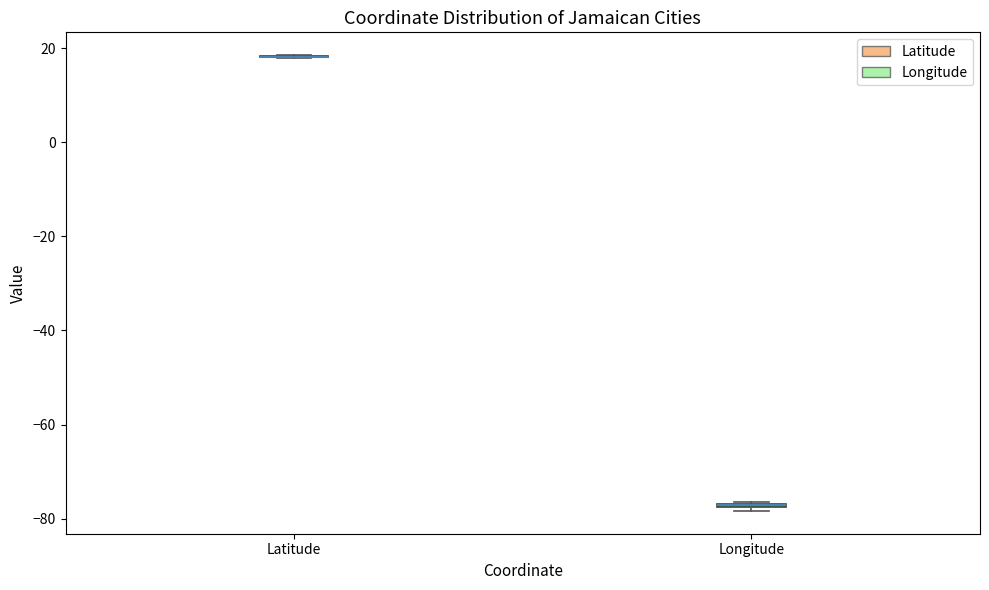

Where is the lower edge of the box for Longitude on the y-axis? The values are not printed on the chart, so give them approximately, as read against the axis.

-78